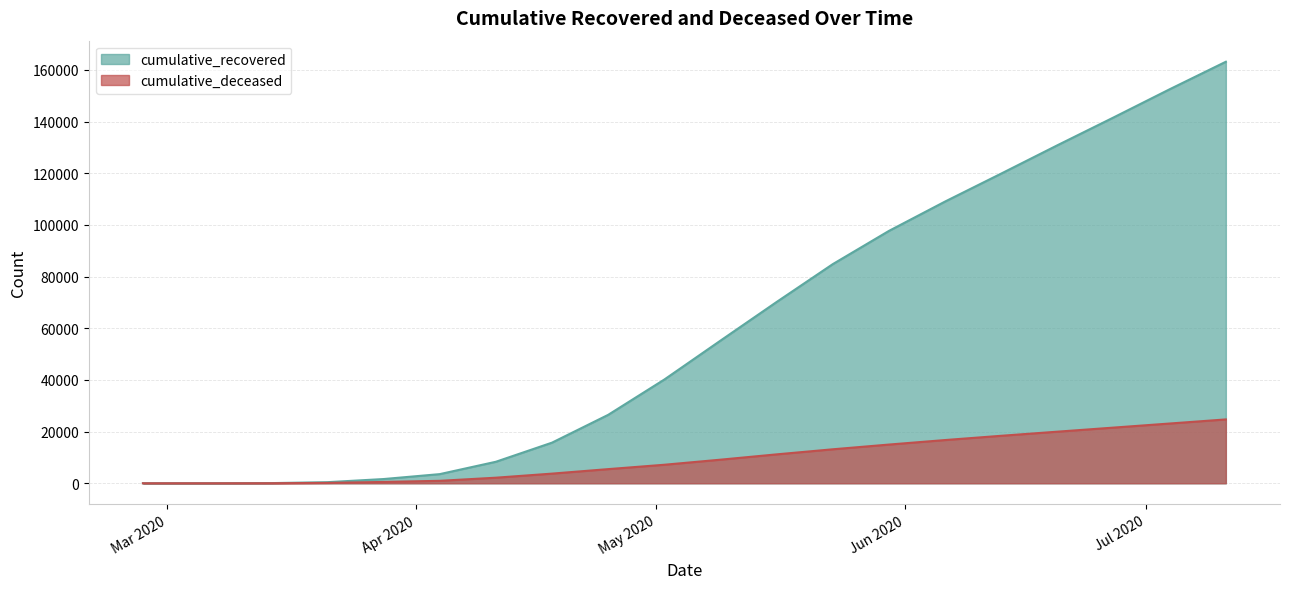

Where is cumulative_deceased nearest to the value 12358?

2020-05-23